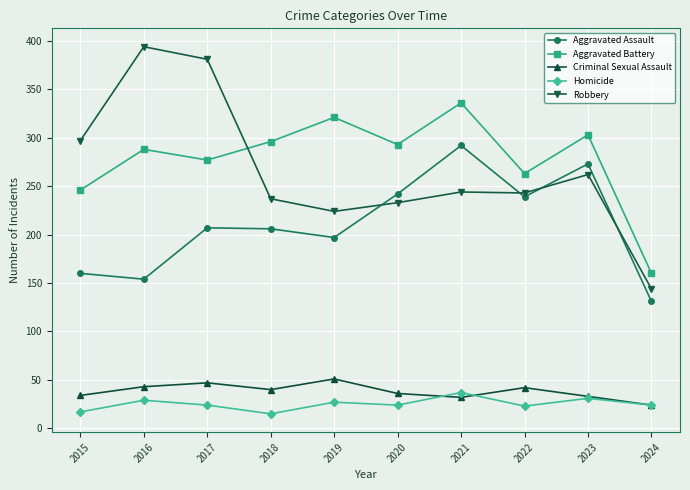

Where is the first local minimum for Criminal Sexual Assault?

2018